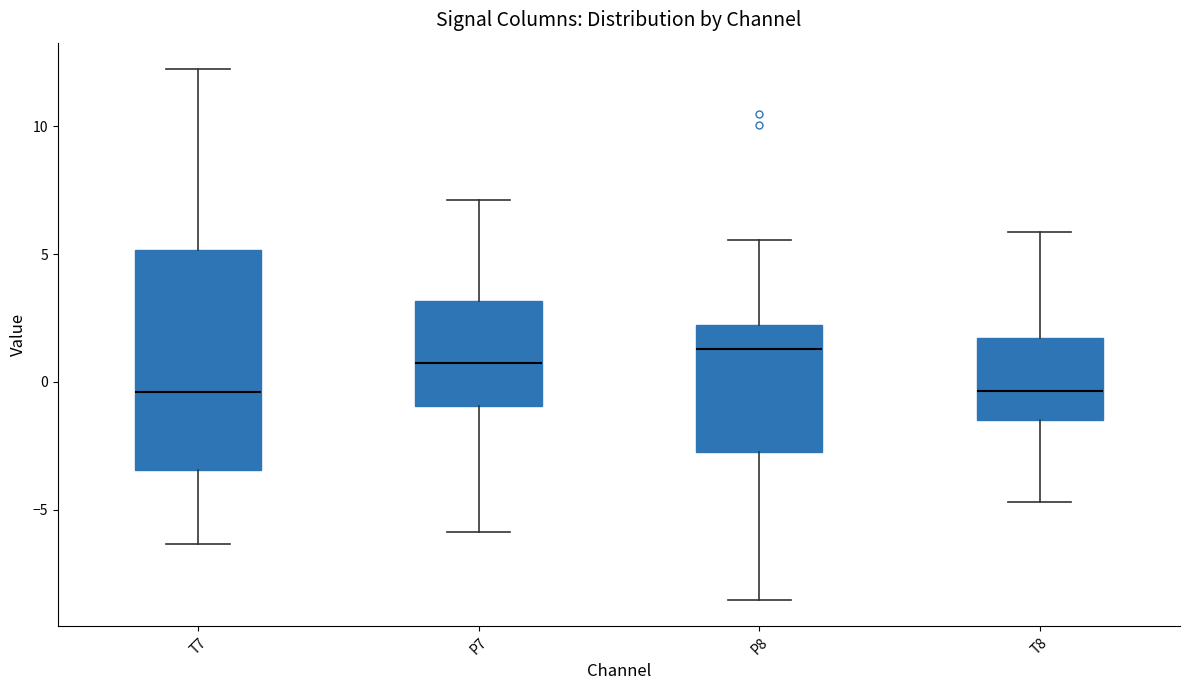

Where does the lower whisker of the box for P8 end on the y-axis? The values are not printed on the chart, so give them approximately, as read against the axis.

-8.5